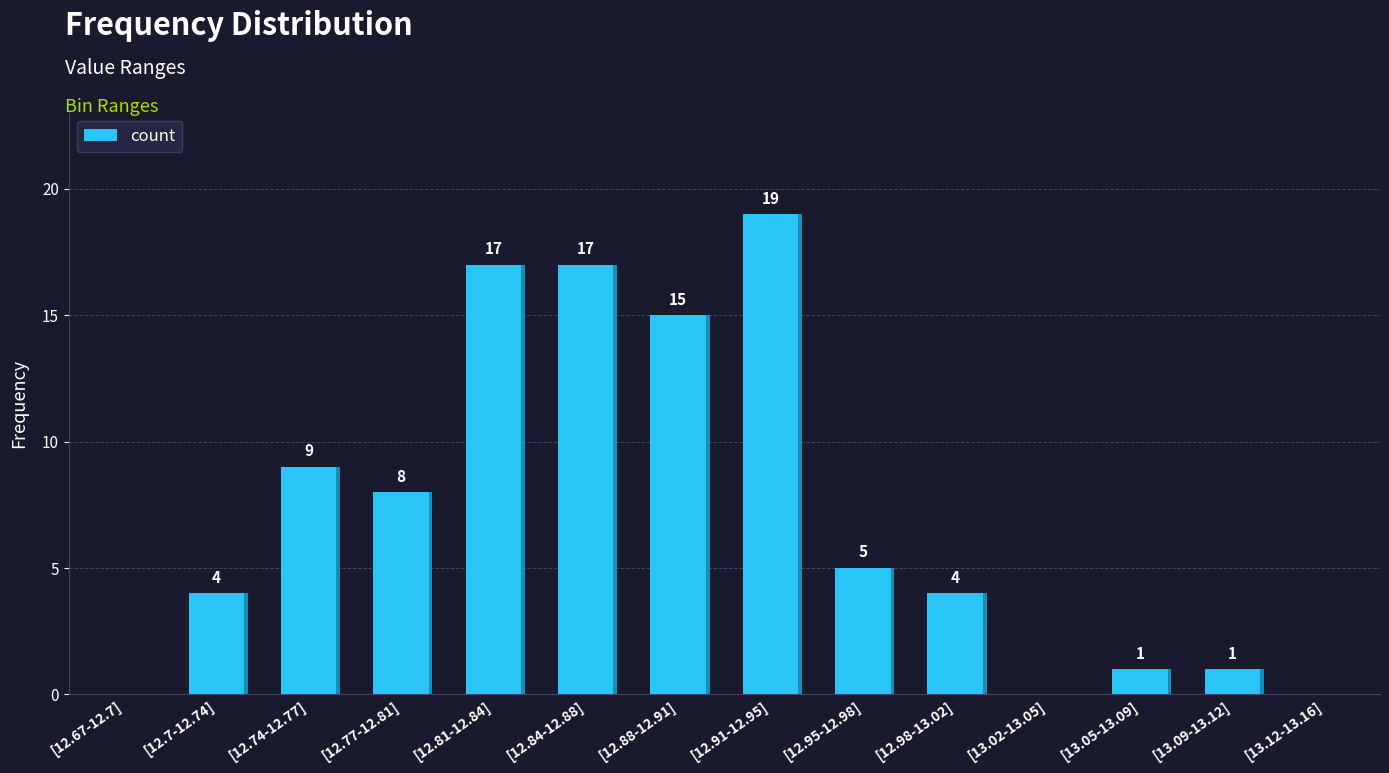

Does the chart contain any negative values?

No